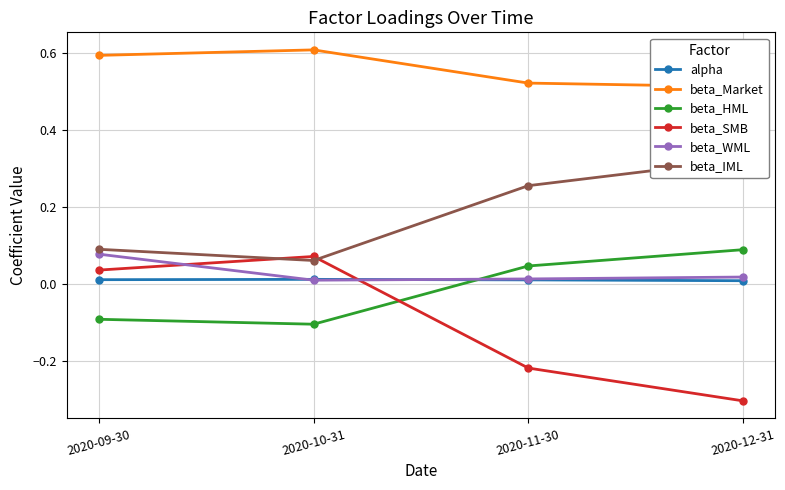

Reading right to left, list all the values displayed in this chart.

alpha: 2020-12-31=0.0	2020-11-30=0.0	2020-10-31=0.0	2020-09-30=0.0
beta_Market: 2020-12-31=0.5	2020-11-30=0.5	2020-10-31=0.6	2020-09-30=0.6
beta_HML: 2020-12-31=0.1	2020-11-30=0.0	2020-10-31=-0.1	2020-09-30=-0.1
beta_SMB: 2020-12-31=-0.3	2020-11-30=-0.2	2020-10-31=0.1	2020-09-30=0.0
beta_WML: 2020-12-31=0.0	2020-11-30=0.0	2020-10-31=0.0	2020-09-30=0.1
beta_IML: 2020-12-31=0.3	2020-11-30=0.3	2020-10-31=0.1	2020-09-30=0.1